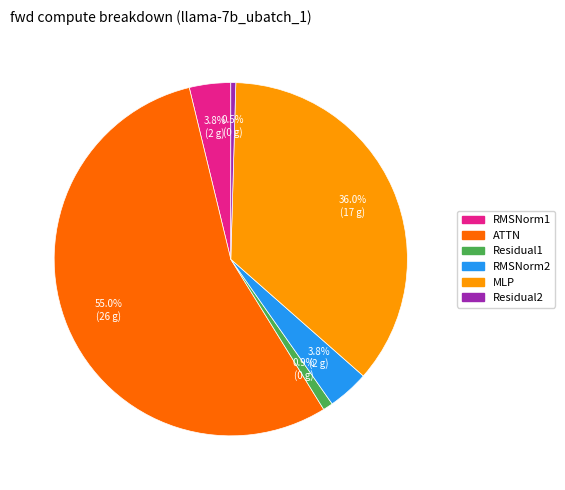

To the nearest percent, what is the combined percentage of Residual2 and Residual1?

1%